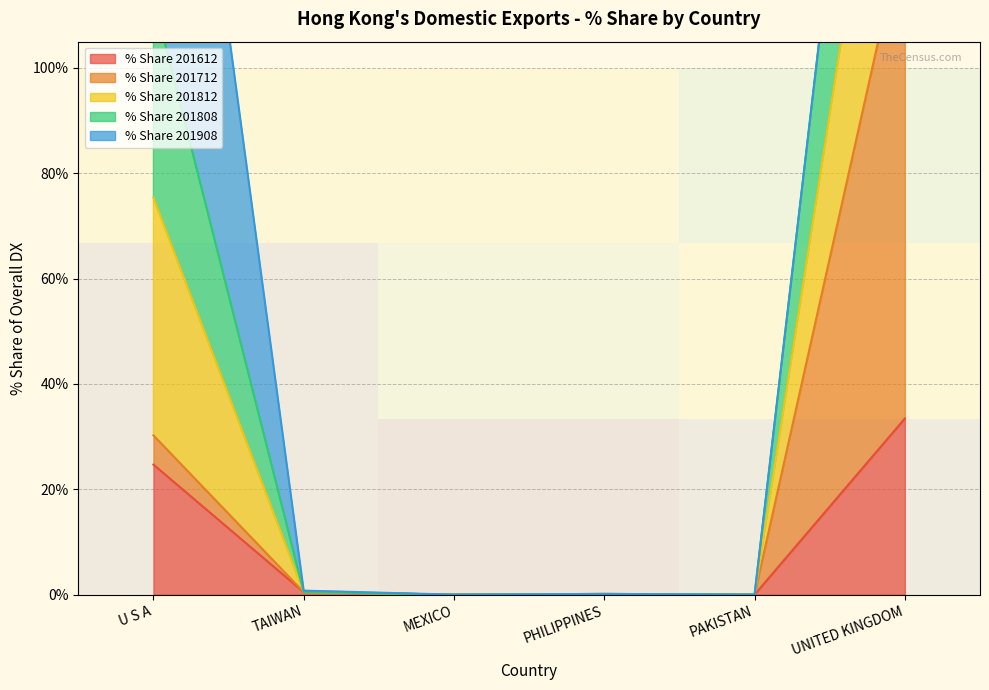

At which label is % Share 201612 closest to 16?

U S A